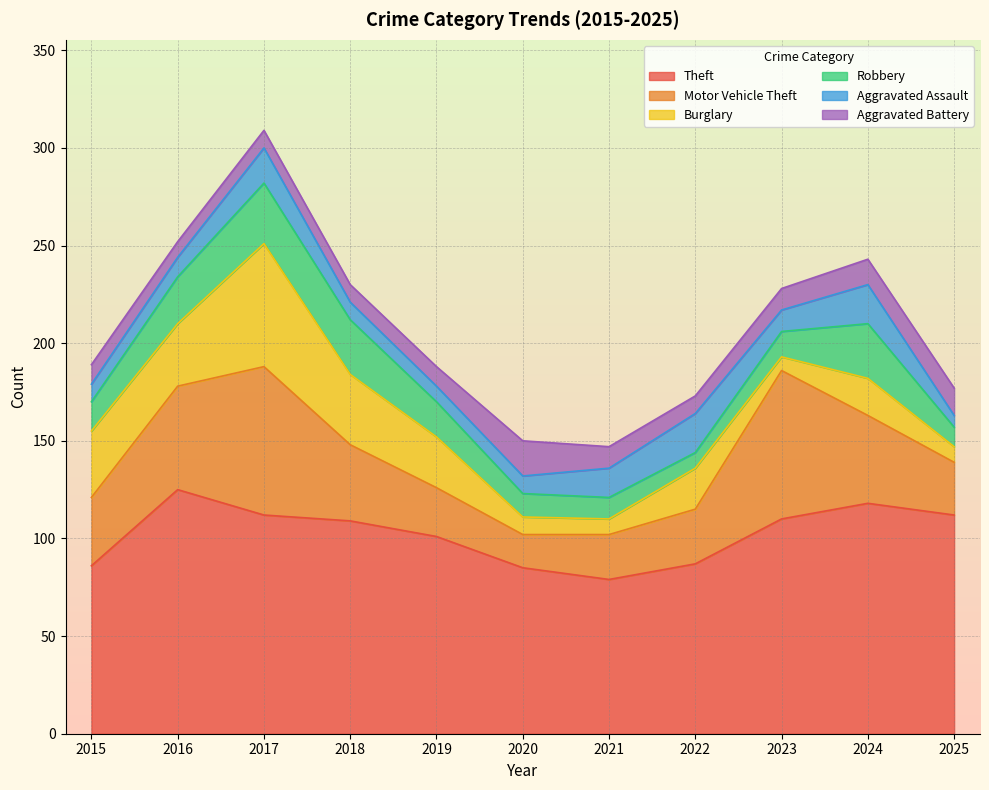

At which category is the sum across all series the highest?

2017